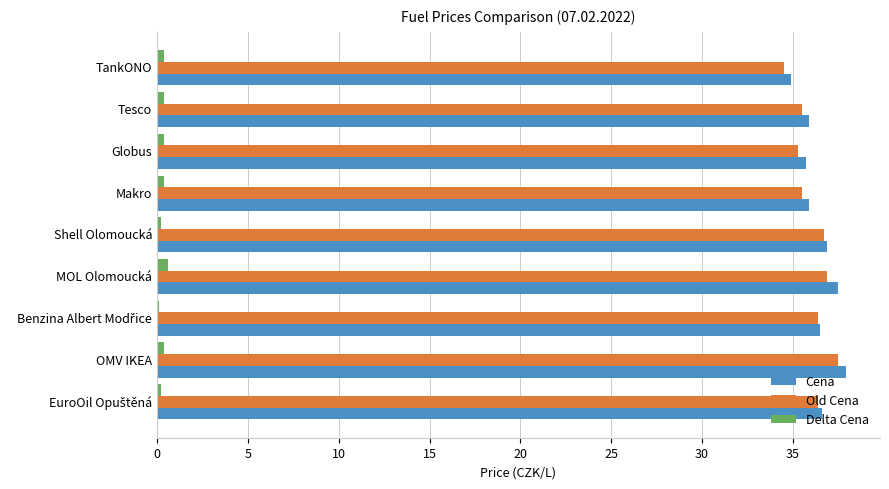

The Old Cena series shows 9.6 at MOL Olomoucká. True or false?

False